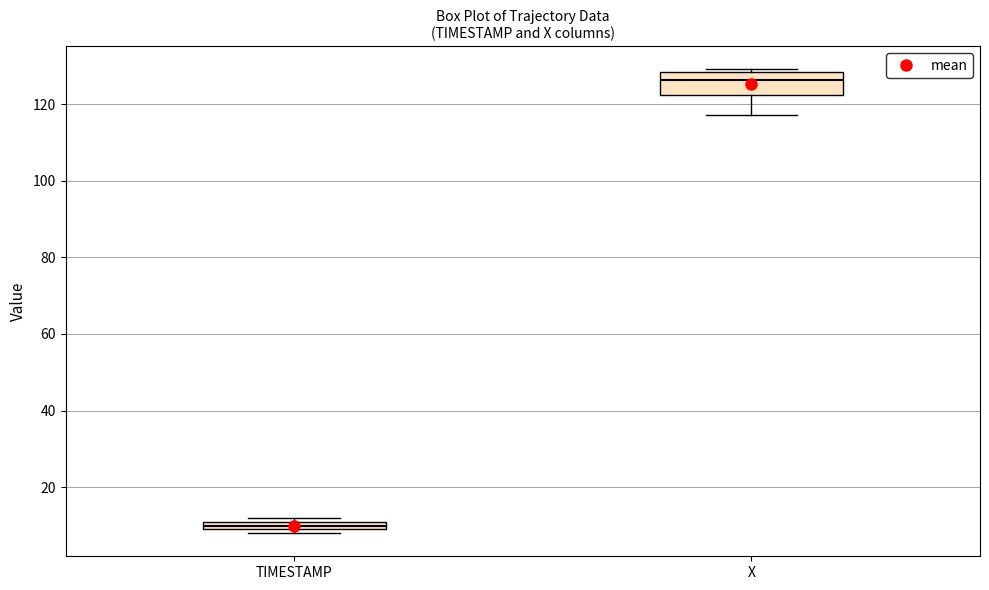

Comparing the boxes themselves (not the whiskers), which one is the tallest?

X